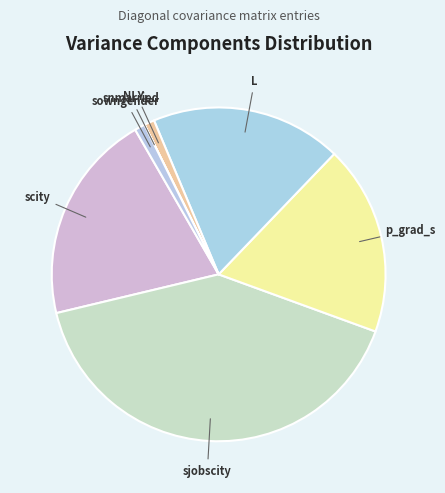

Which slice is the largest?

sjobscity